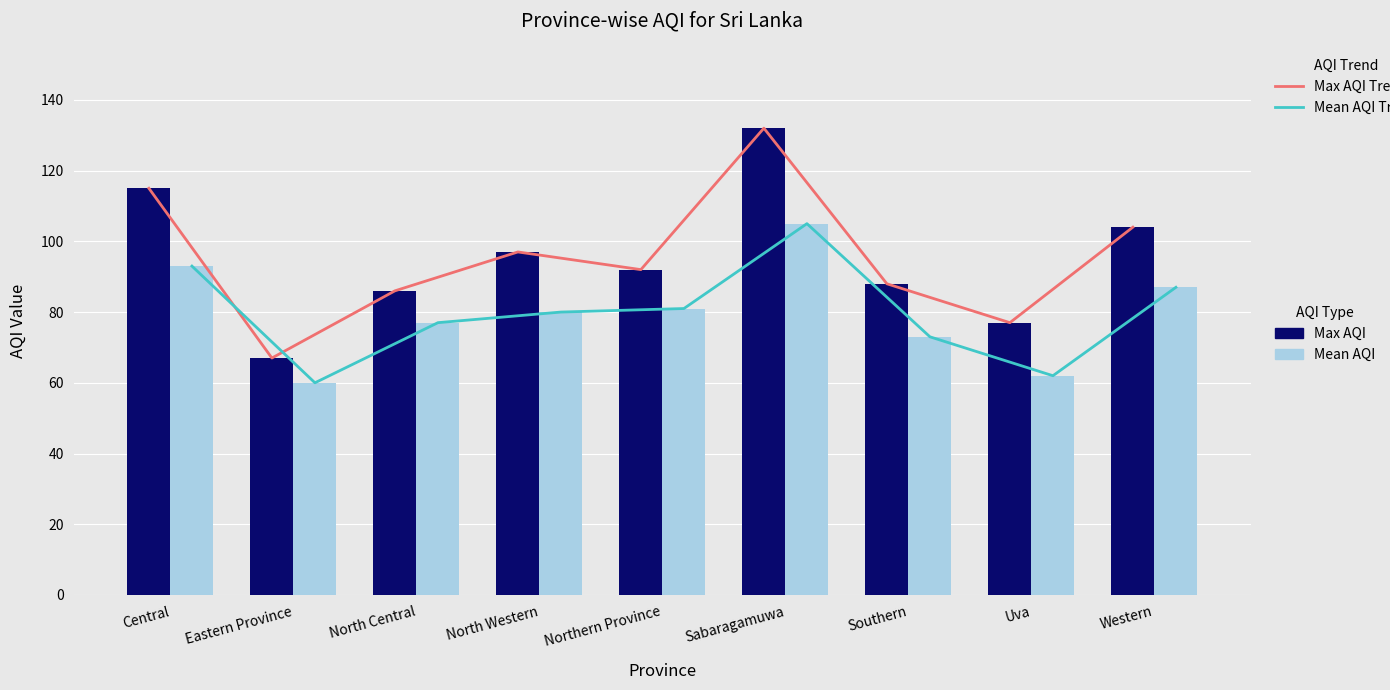

Reading right to left, extract all data points from this chart.

Max AQI: Western=104	Uva=77	Southern=88	Sabaragamuwa=132	Northern Province=92	North Western=97	North Central=86	Eastern Province=67	Central=115
Mean AQI: Western=87	Uva=62	Southern=73	Sabaragamuwa=105	Northern Province=81	North Western=80	North Central=77	Eastern Province=60	Central=93